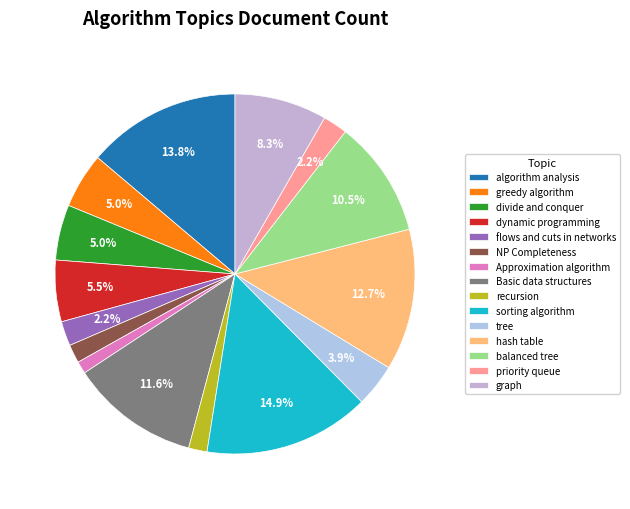

True or false: sorting algorithm accounts for 15% of the total.

True